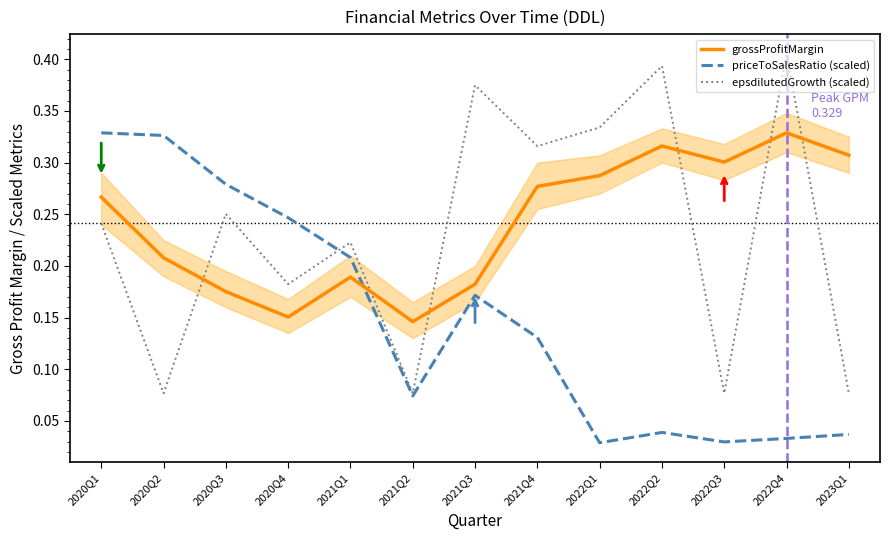

What is the highest value of the priceToSalesRatio (scaled) series?

0.3